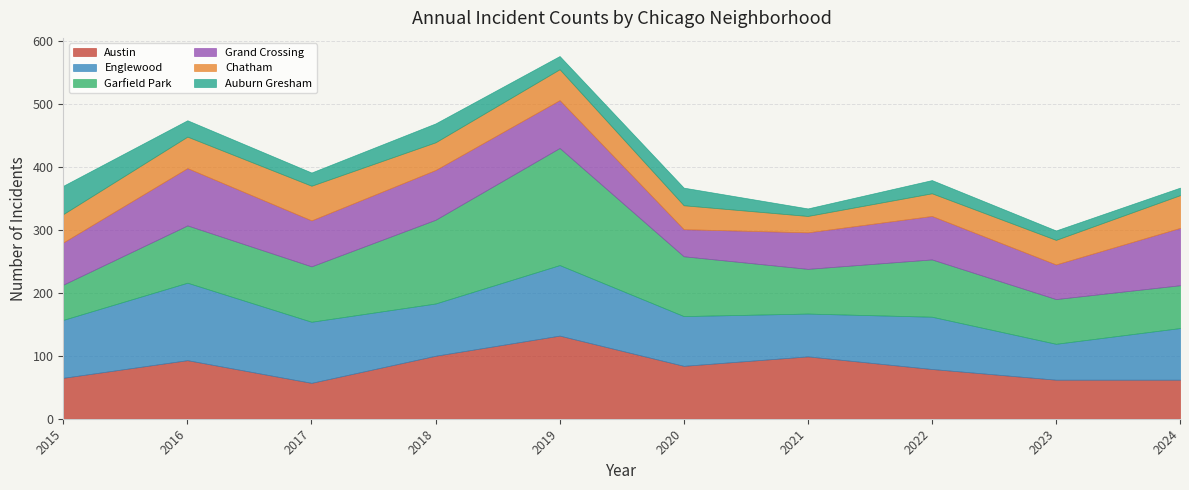

How many values in the Garfield Park series are below 91?

5